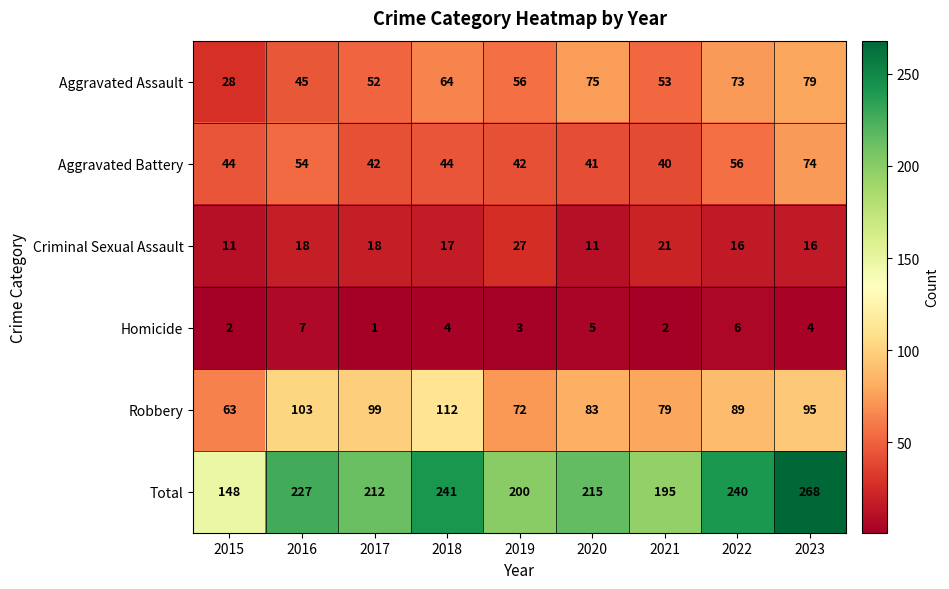

Rank the series at 2018 from highest to lowest value.

Total, Robbery, Aggravated Assault, Aggravated Battery, Criminal Sexual Assault, Homicide